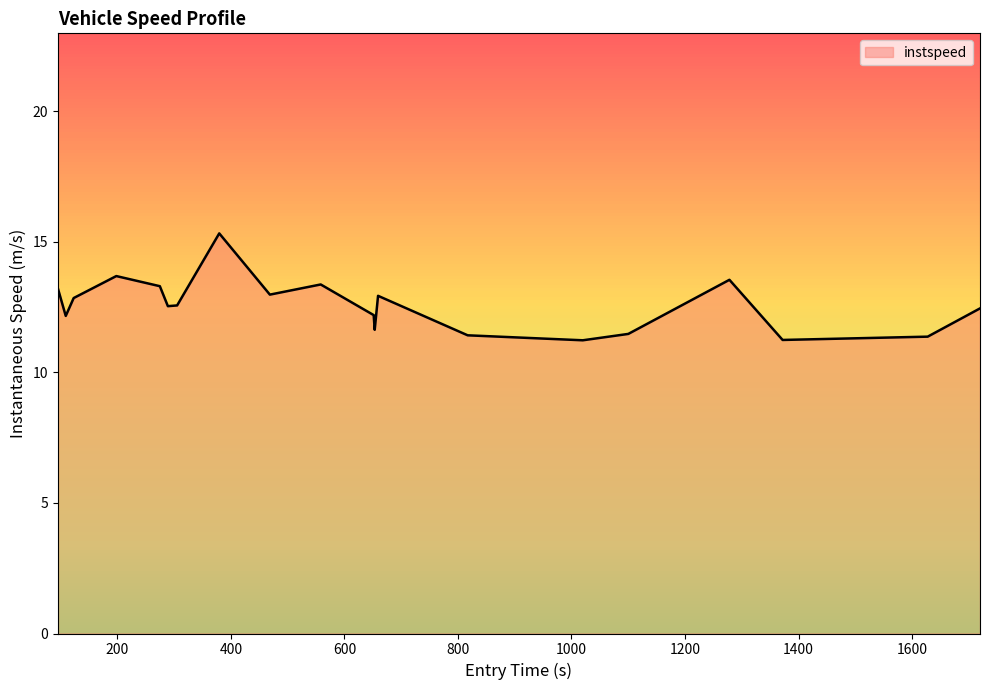

How many interior local peaks (higher than both neighbors) does the data have?

5